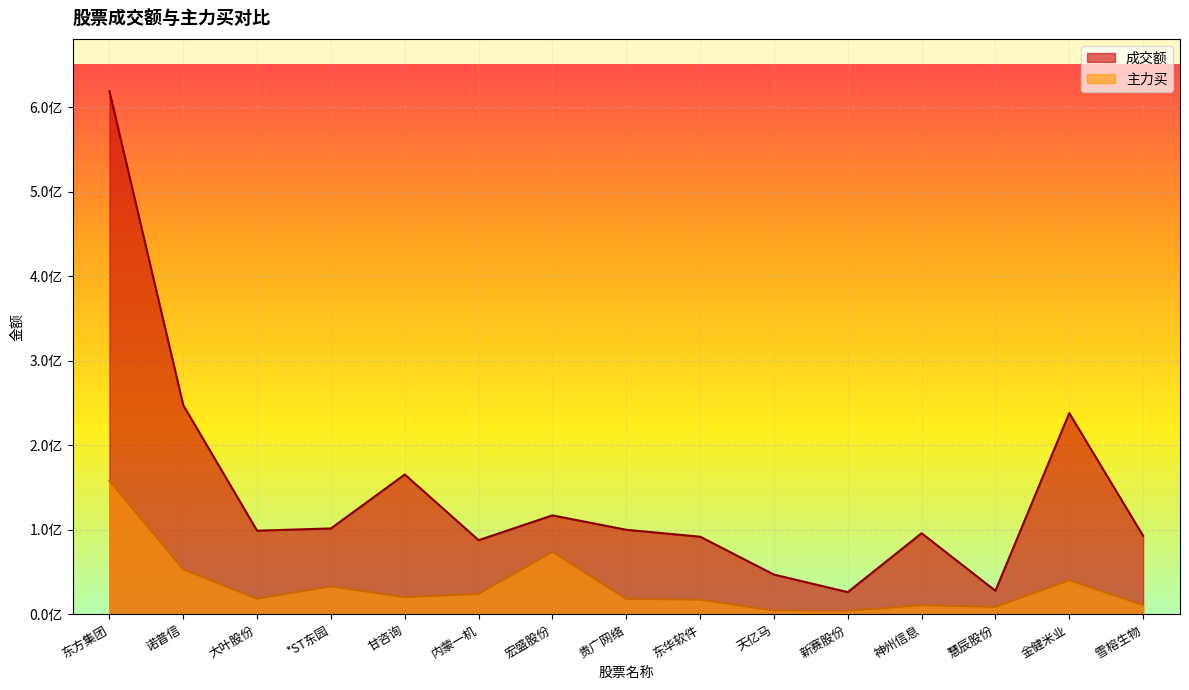

How many values in the 成交额 series are below 99109746?

7